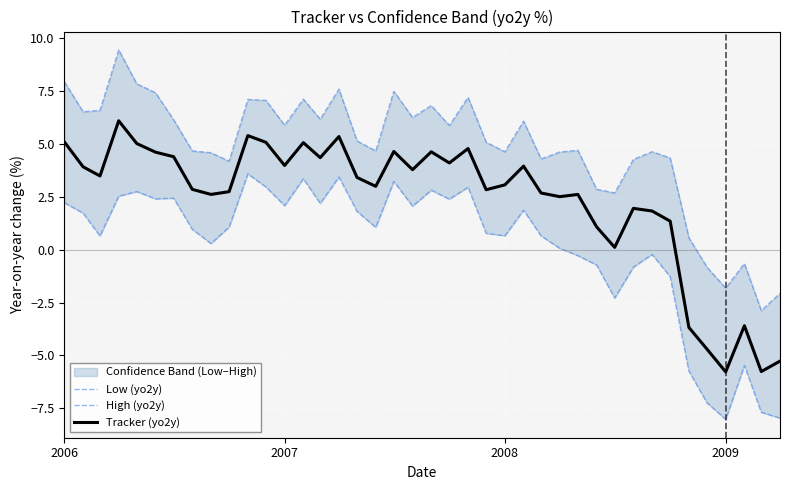

How many lines are shown in the chart?

3